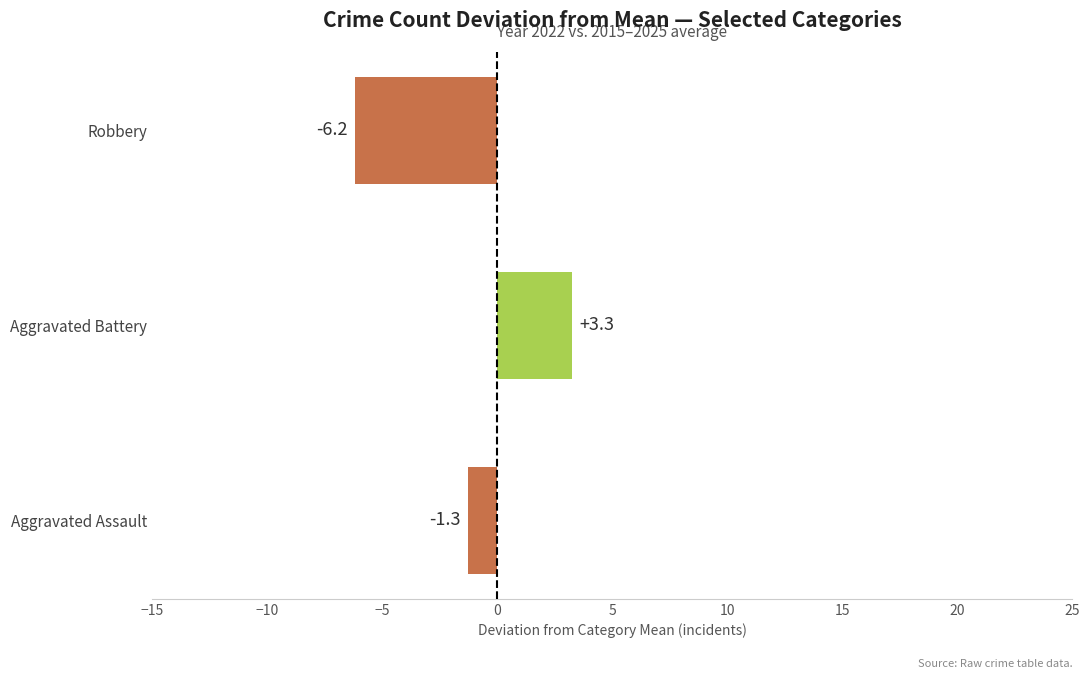

Where is the data nearest to the value -1?

Aggravated Assault